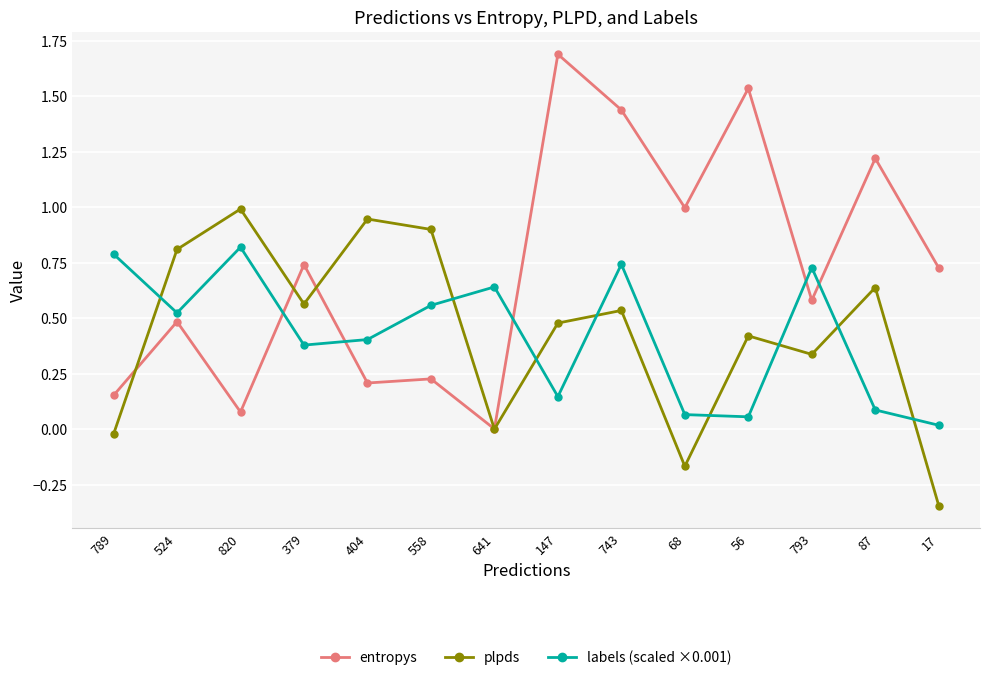

True or false: labels (scaled ×0.001) has a value of 1.1 at 641.

False